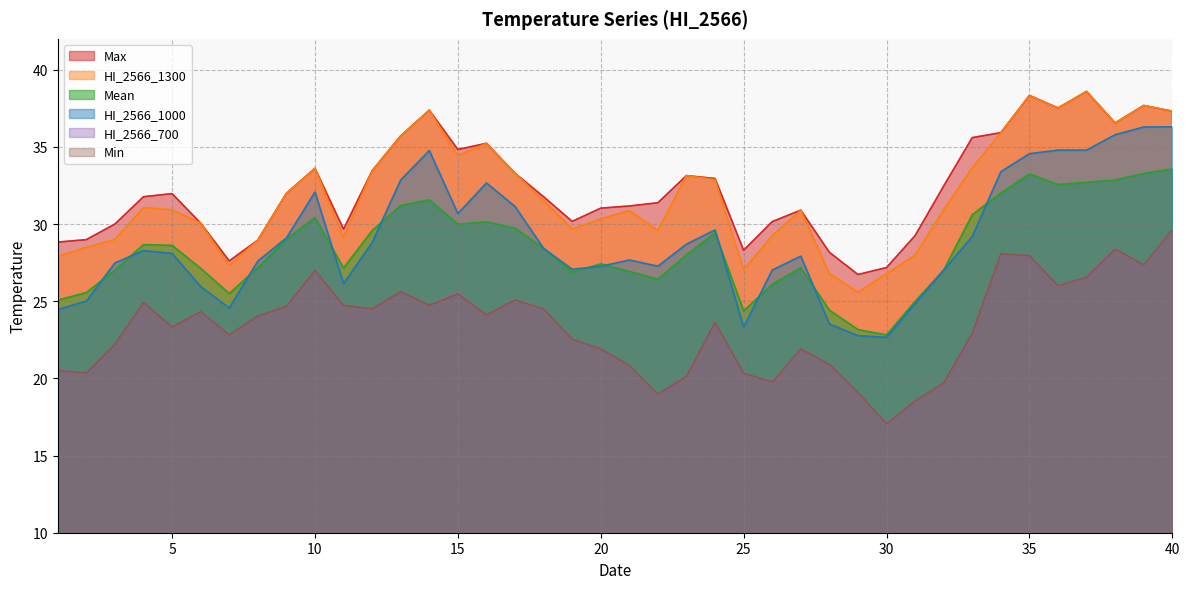

List the series in order of their peak value, lowest first.

HI_2566_700, Min, Mean, HI_2566_1000, Max, HI_2566_1300